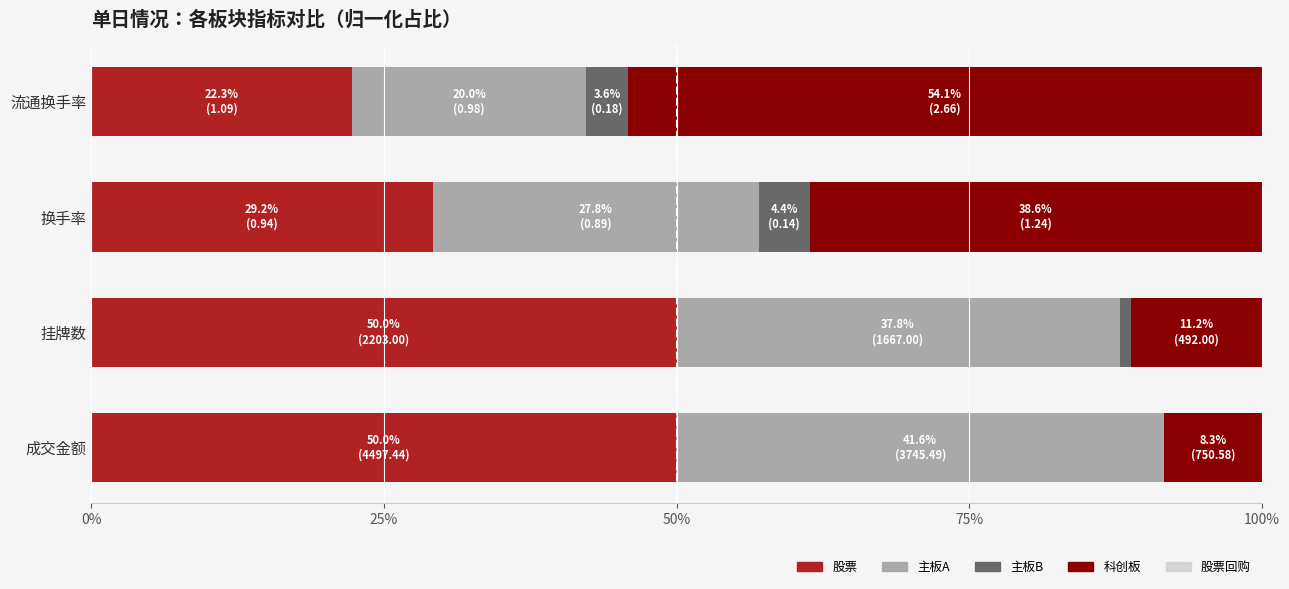

Is it true that 股票 equals 29.2 at 换手率?

True